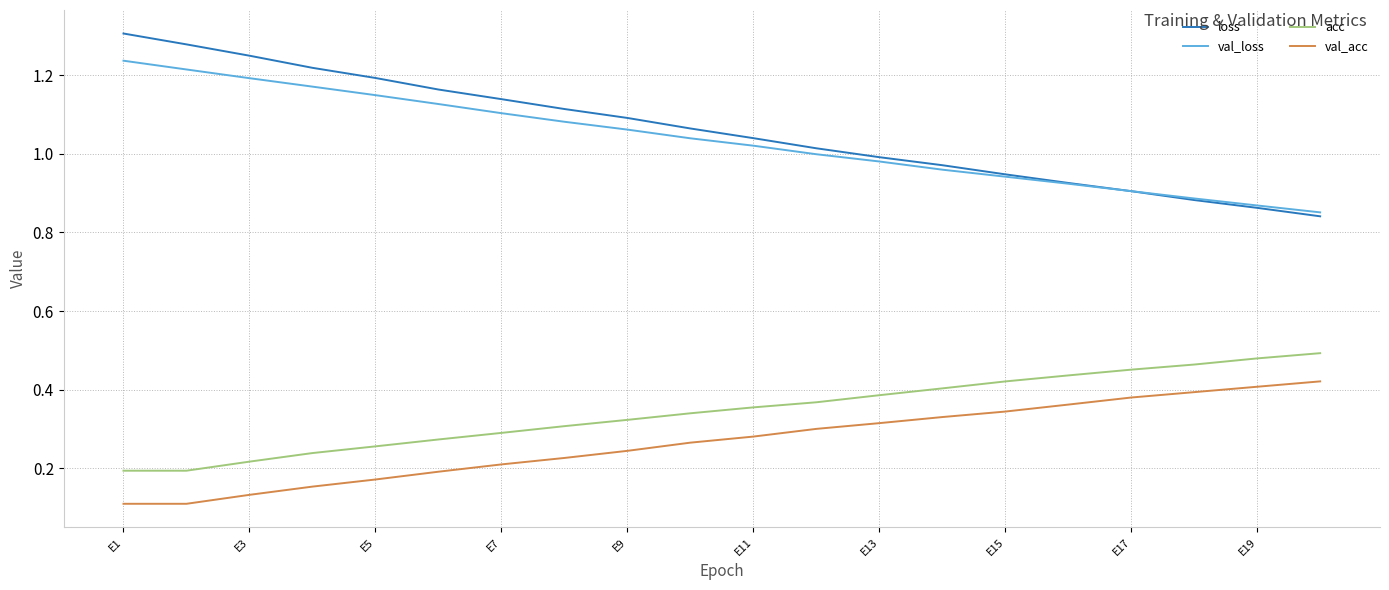

True or false: acc and loss intersect in this chart.

False